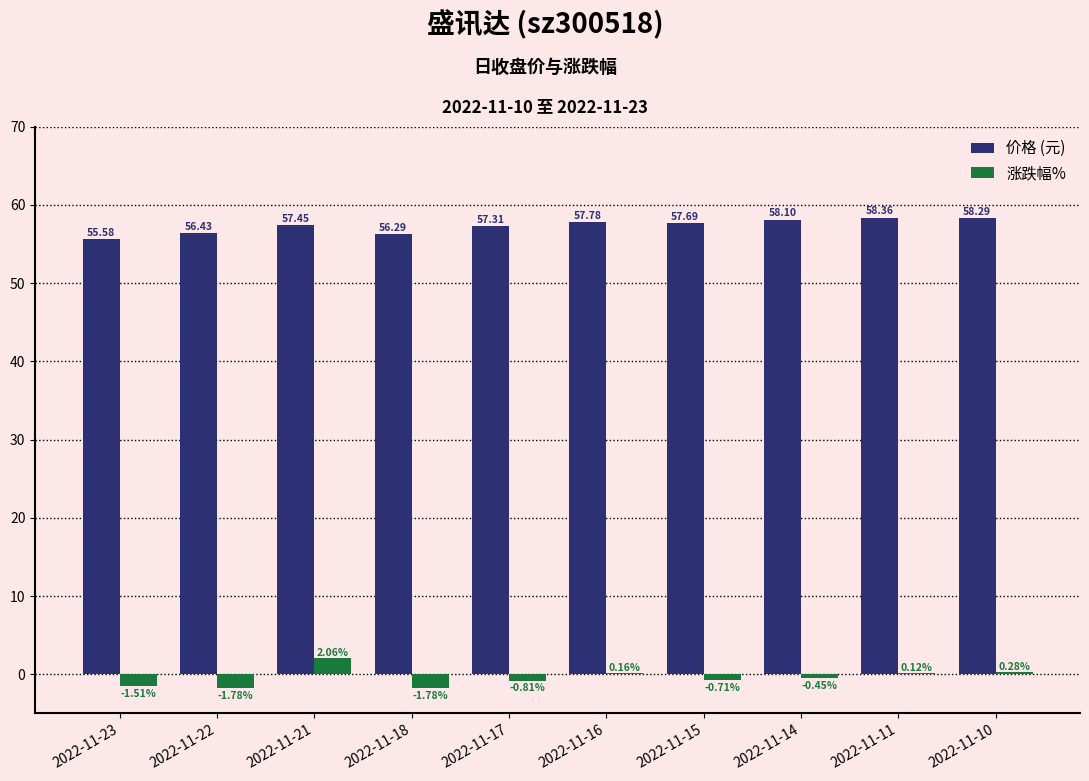

What is the sum of the 涨跌幅% values at 2022-11-11 and 2022-11-18?

-1.7